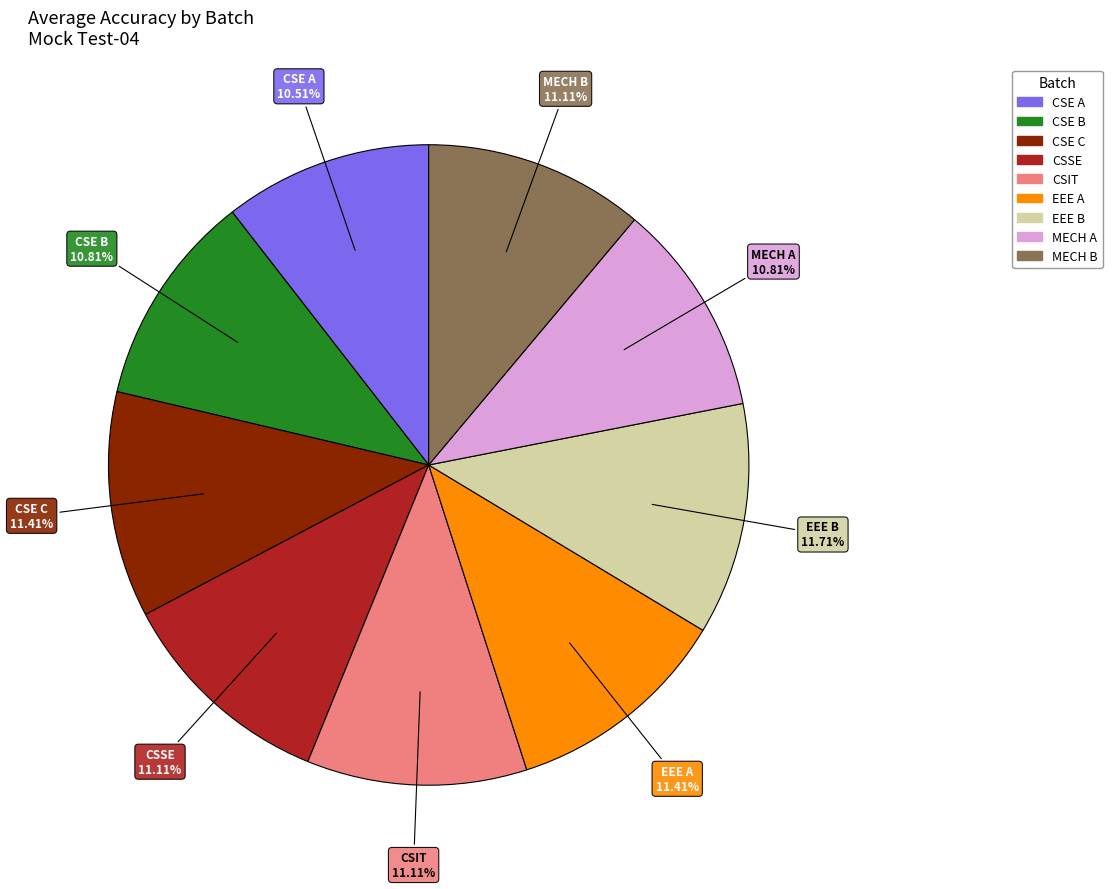

What percentage is the MECH A slice, to the nearest percent?

11%